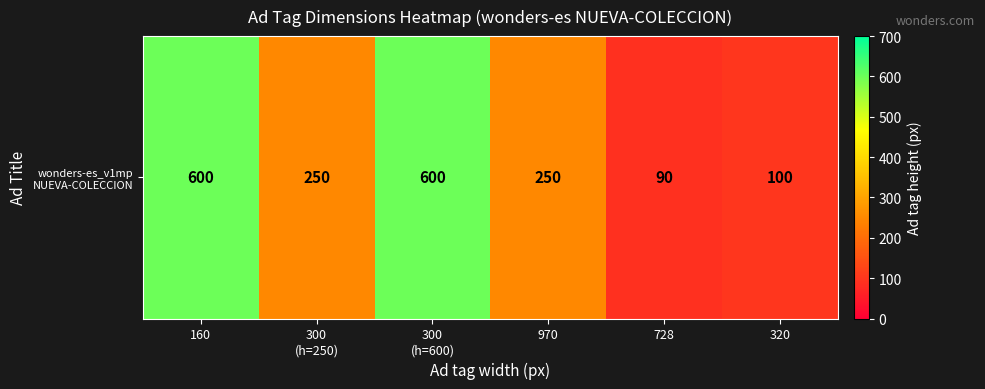

The value at 300
(h=250) is 151. True or false?

False